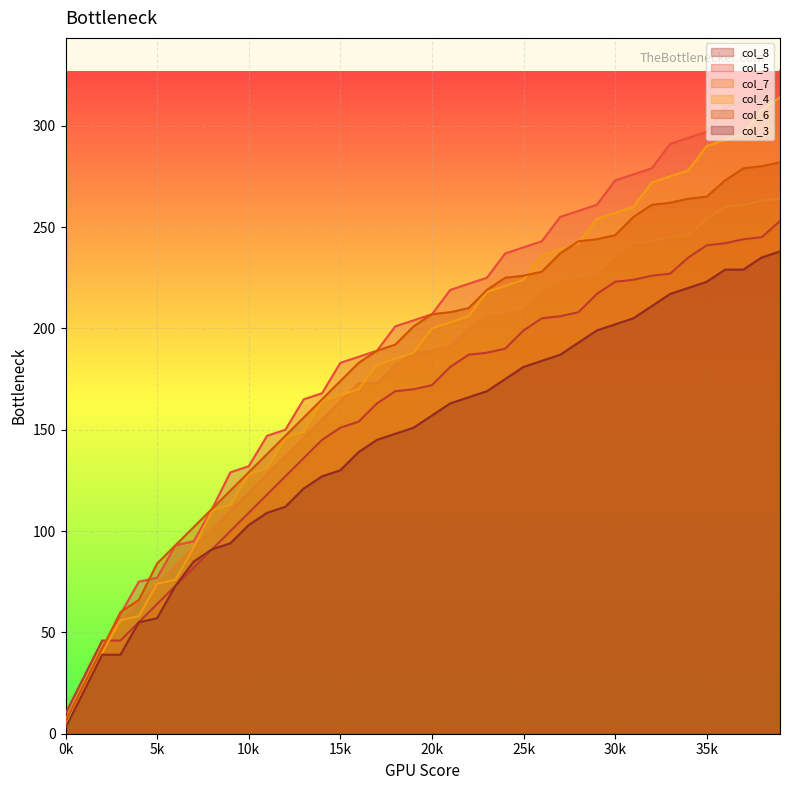

How many lines are shown in the chart?

6